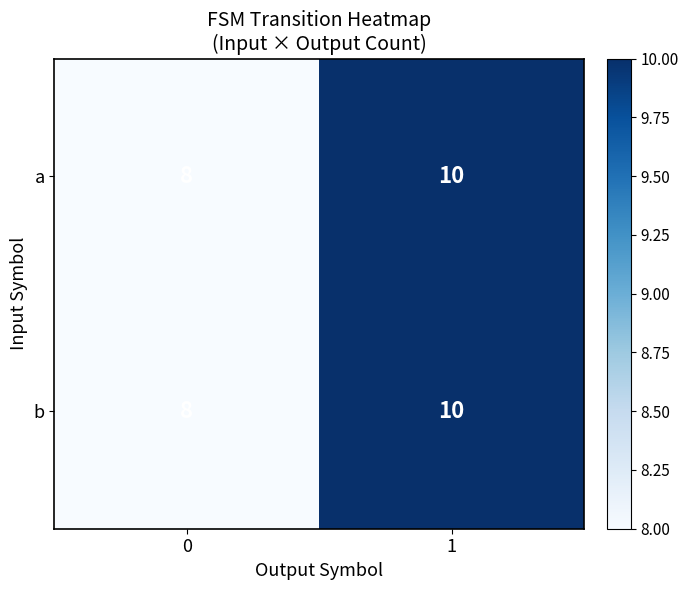

List the labels in order of b value, smallest first.

0, 1